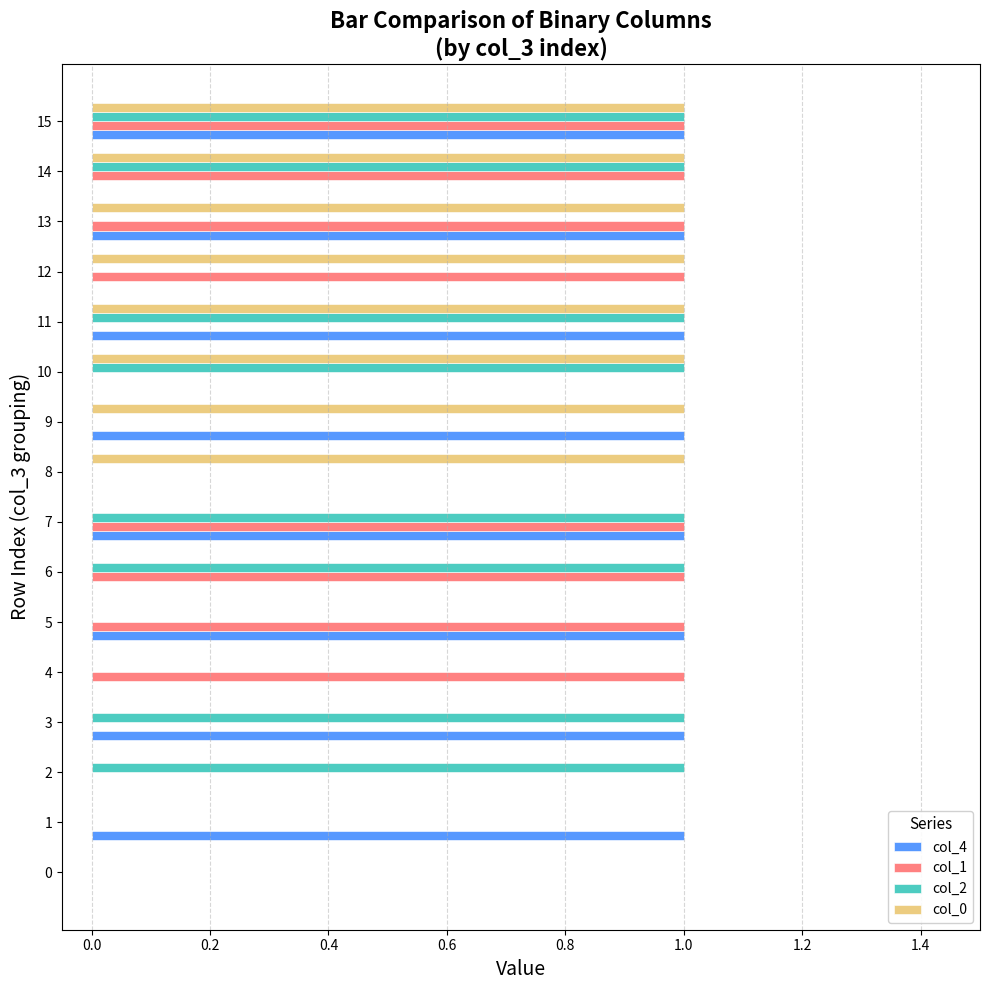

Is the value of col_1 at 14 greater than the value of col_2 at 5?

Yes